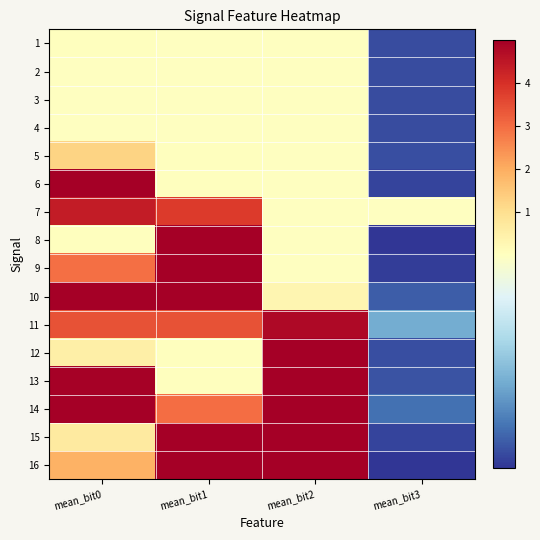

How many series are shown in this chart?

16